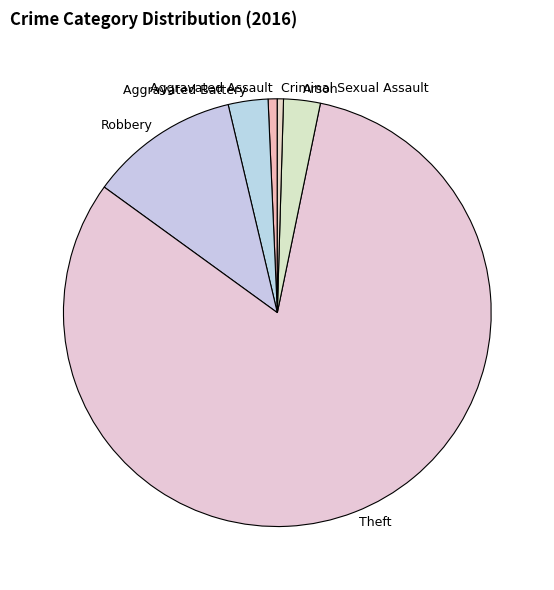

Which has a higher value, Aggravated Battery or Aggravated Assault?

Aggravated Battery